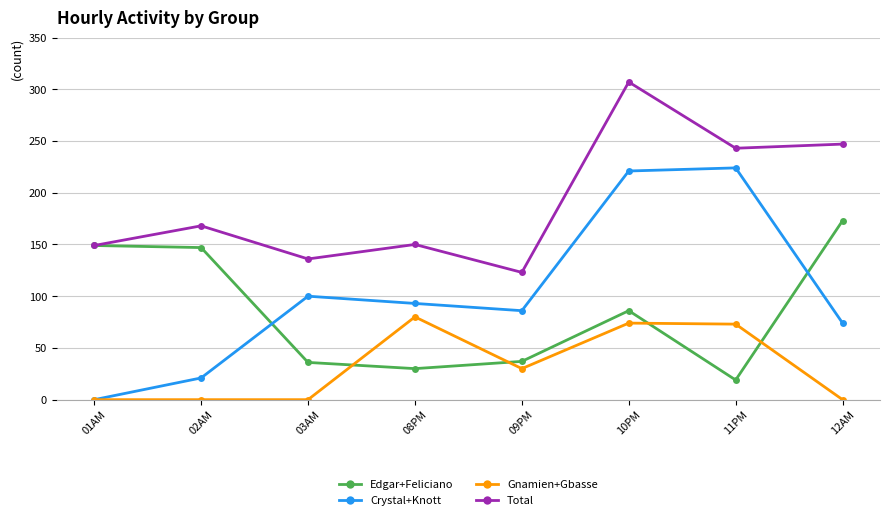

Which series has the largest range (max minus min)?

Crystal+Knott